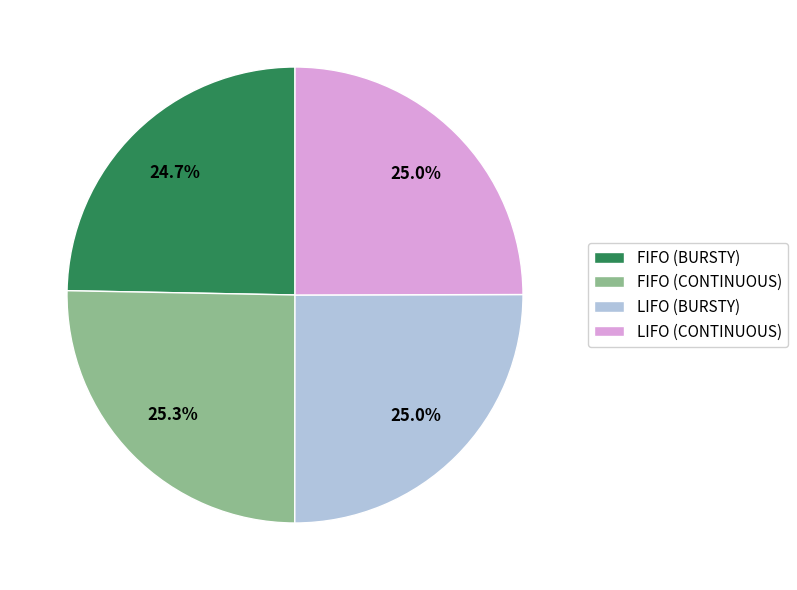

Combined, what portion of the pie is FIFO (CONTINUOUS) and FIFO (BURSTY)?

50.0%